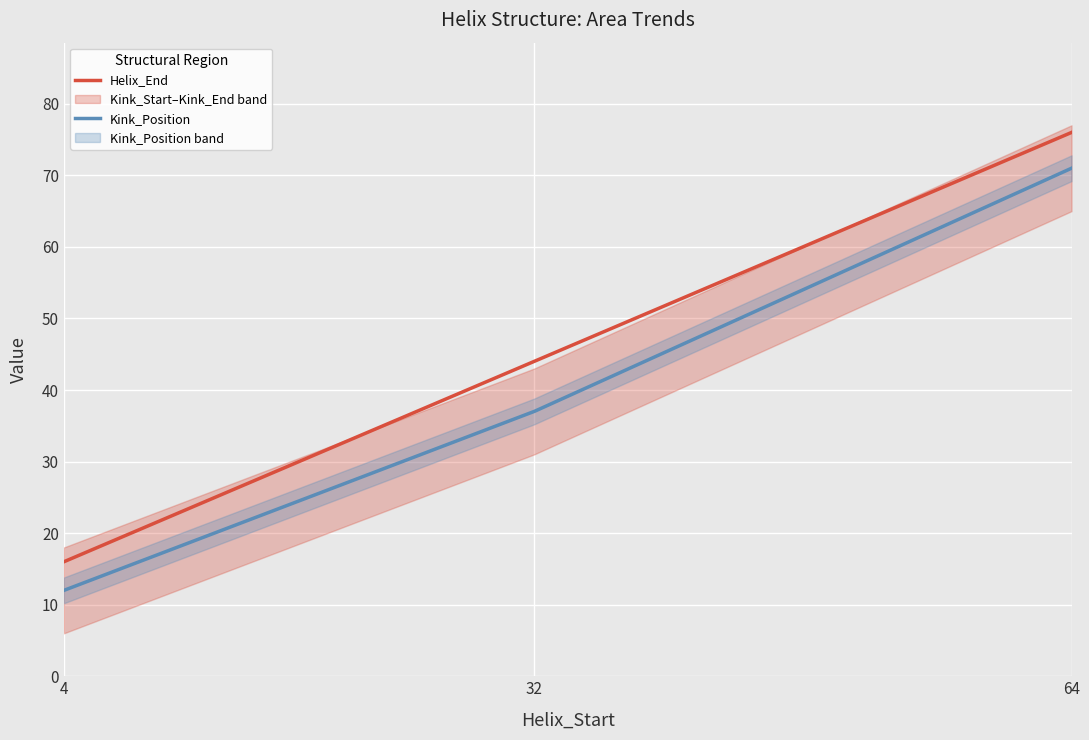

True or false: Kink_Position and Helix_End cross at least once.

False